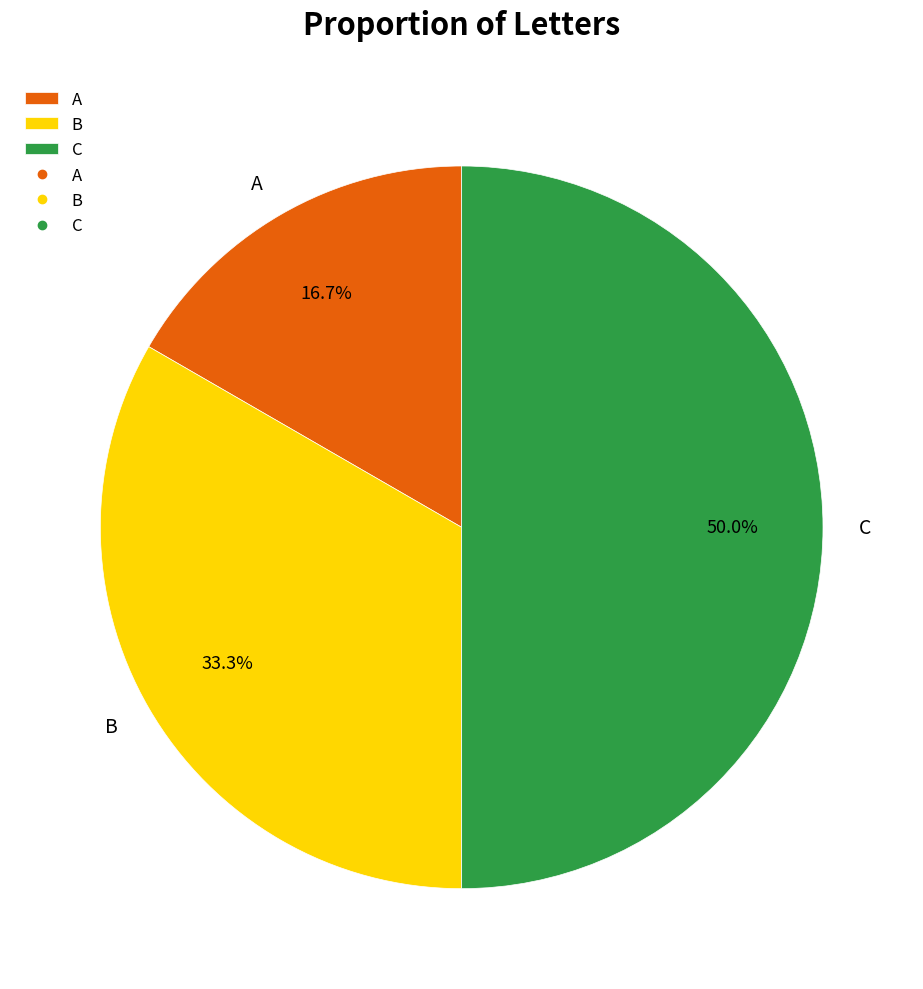

What is the largest slice in the pie chart?

C